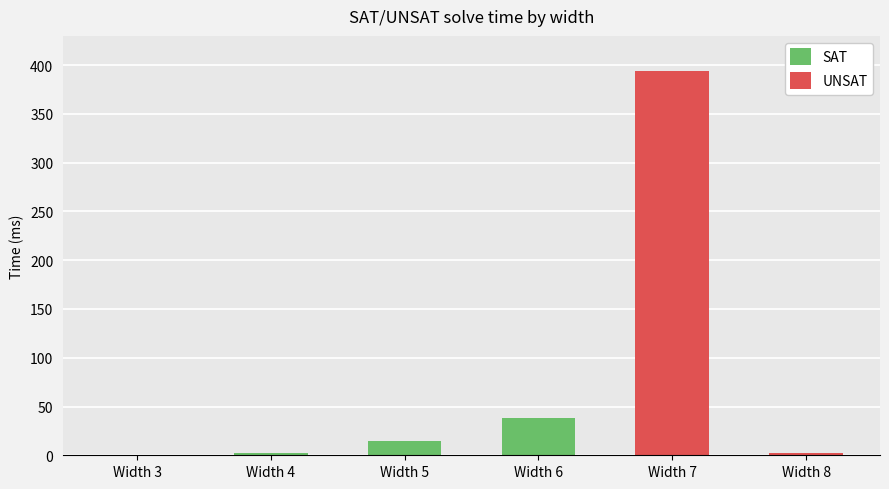

Reading right to left, extract all data points from this chart.

SAT: 0	0	38	15	2	0
UNSAT: 2	394	0	0	0	0